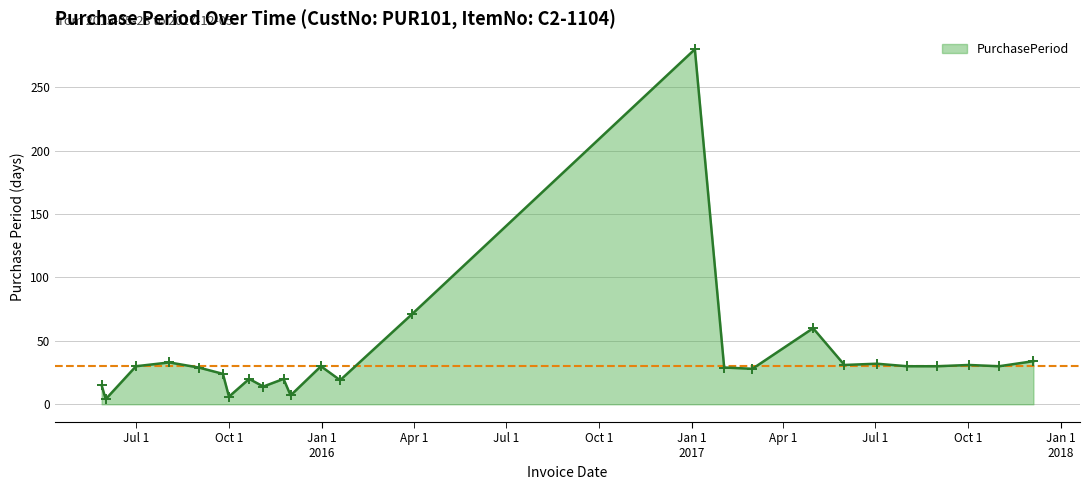

What is the maximum value shown in the chart?

280